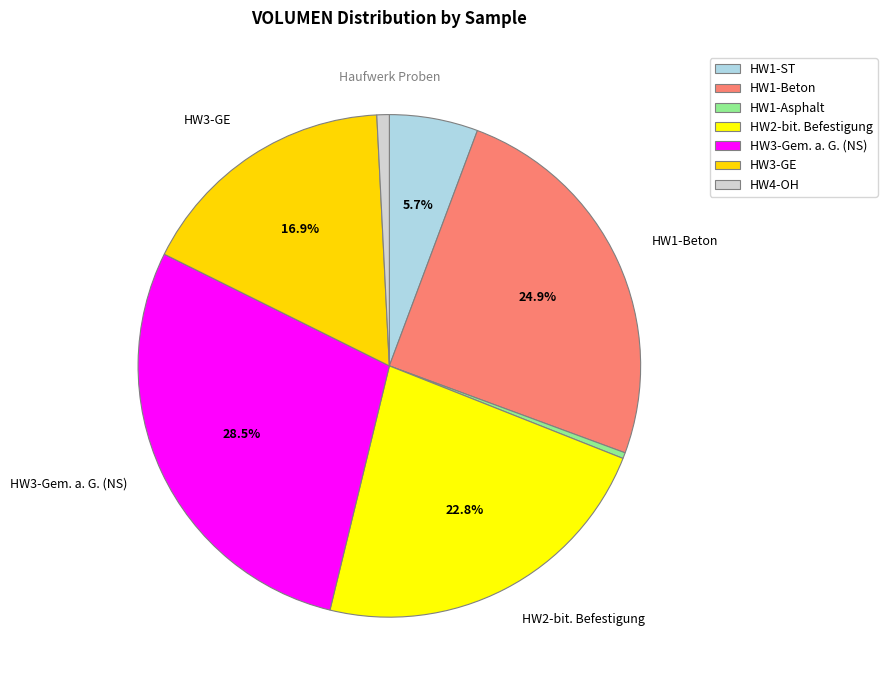

How many segments does this pie chart have?

7